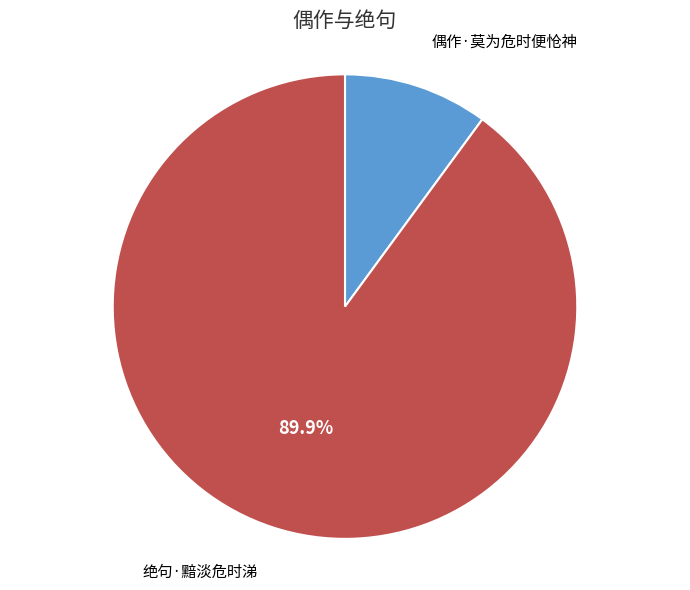

To the nearest percent, what portion does 绝句·黯淡危时涕 represent?

90%